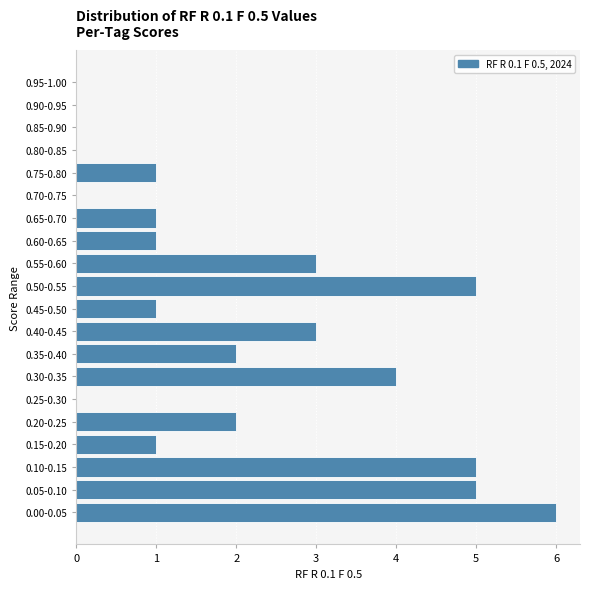

Reading bottom to top, list all the values displayed in this chart.

0.00-0.05=6	0.05-0.10=5	0.10-0.15=5	0.15-0.20=1	0.20-0.25=2	0.25-0.30=0	0.30-0.35=4	0.35-0.40=2	0.40-0.45=3	0.45-0.50=1	0.50-0.55=5	0.55-0.60=3	0.60-0.65=1	0.65-0.70=1	0.70-0.75=0	0.75-0.80=1	0.80-0.85=0	0.85-0.90=0	0.90-0.95=0	0.95-1.00=0